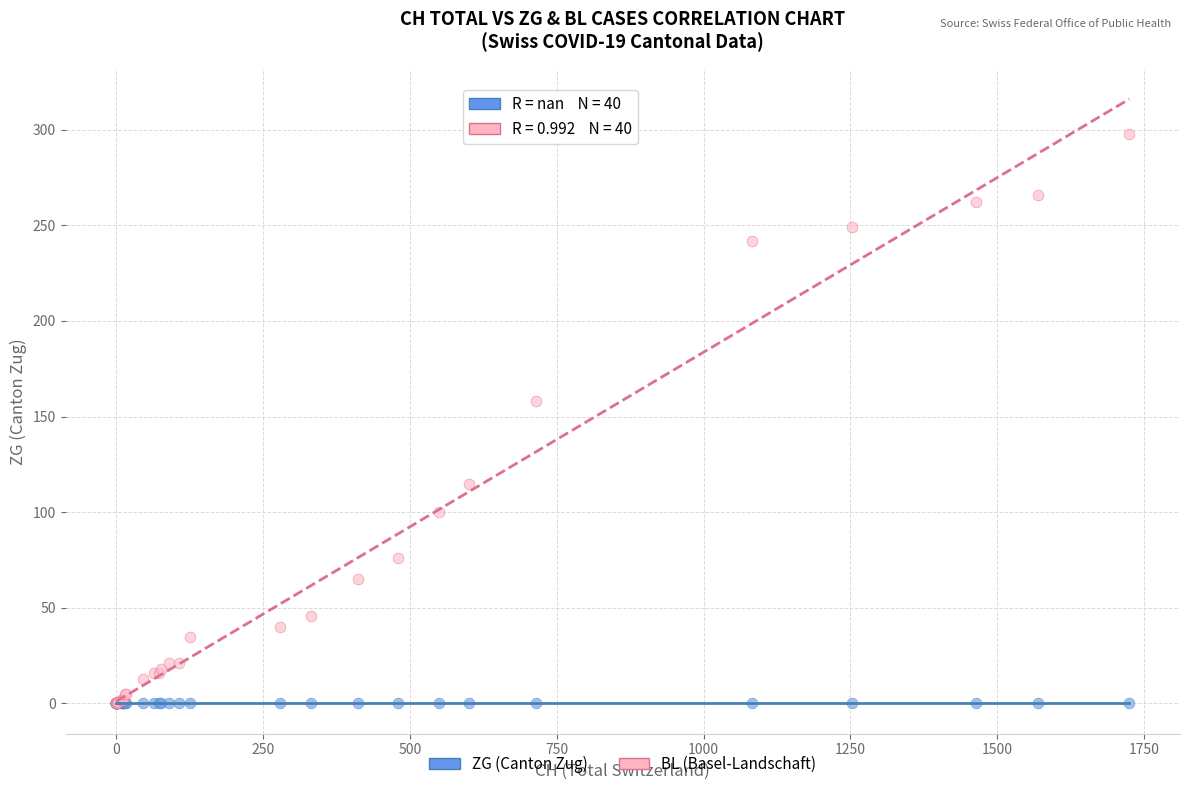

Across all series, what Y value is closest to 149?

158